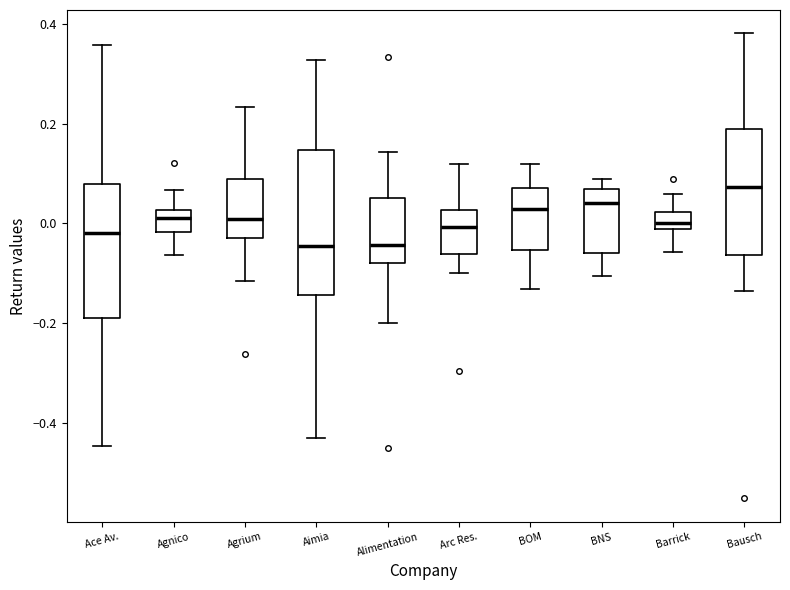

Which box has the highest median line?

Bausch